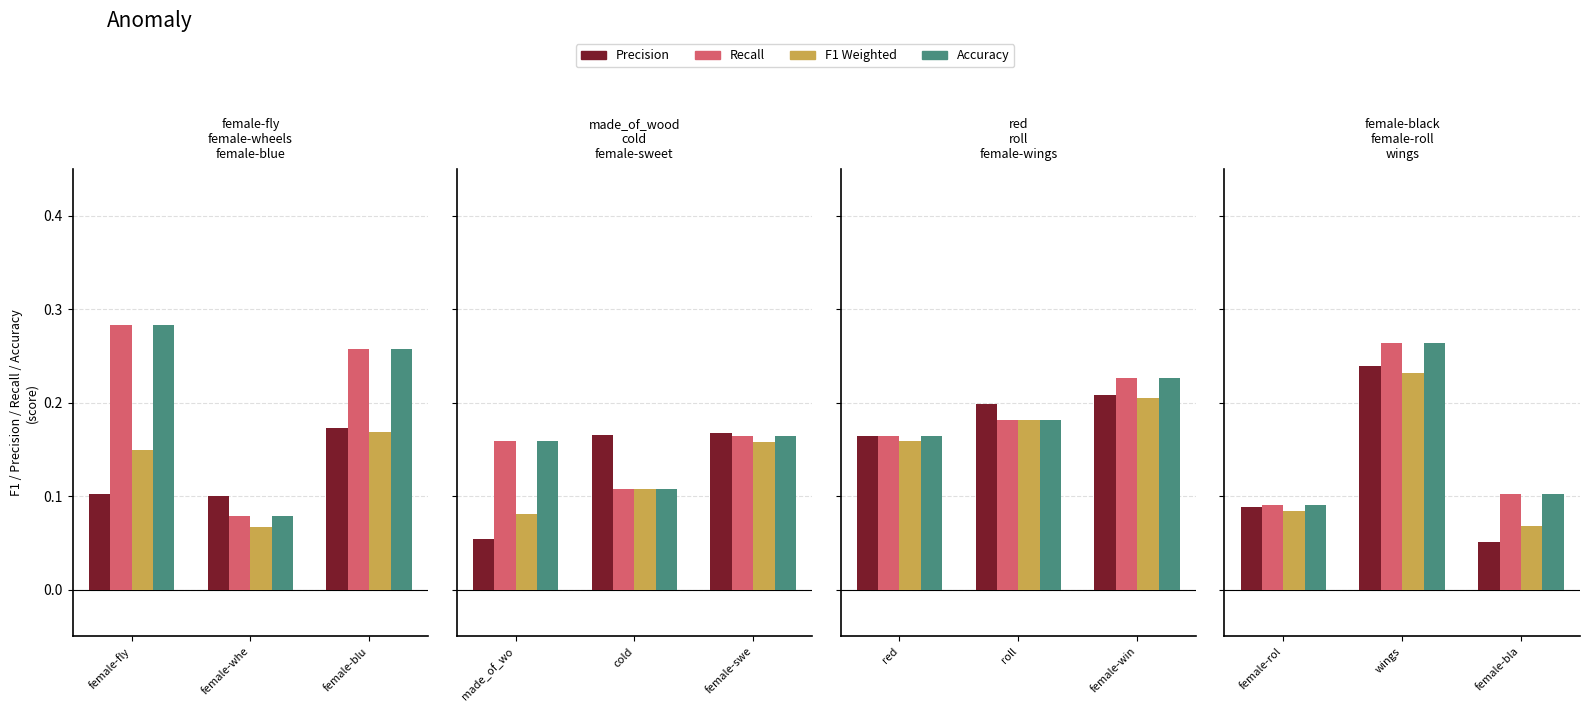

What is the average value of the Recall series?

0.2